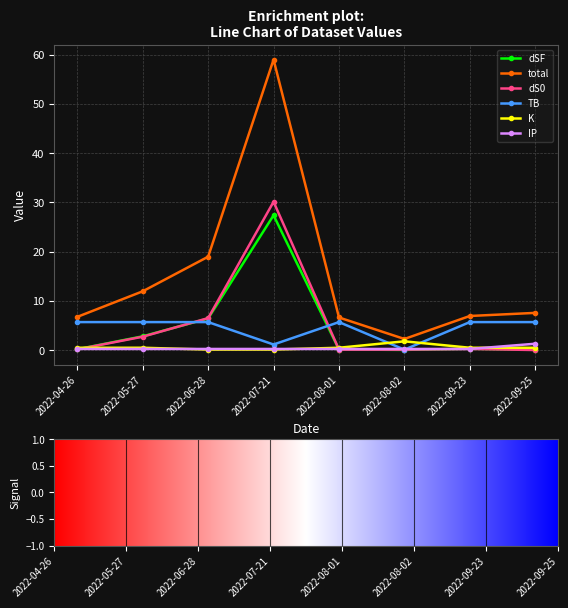

True or false: dS0 and total cross at least once.

False